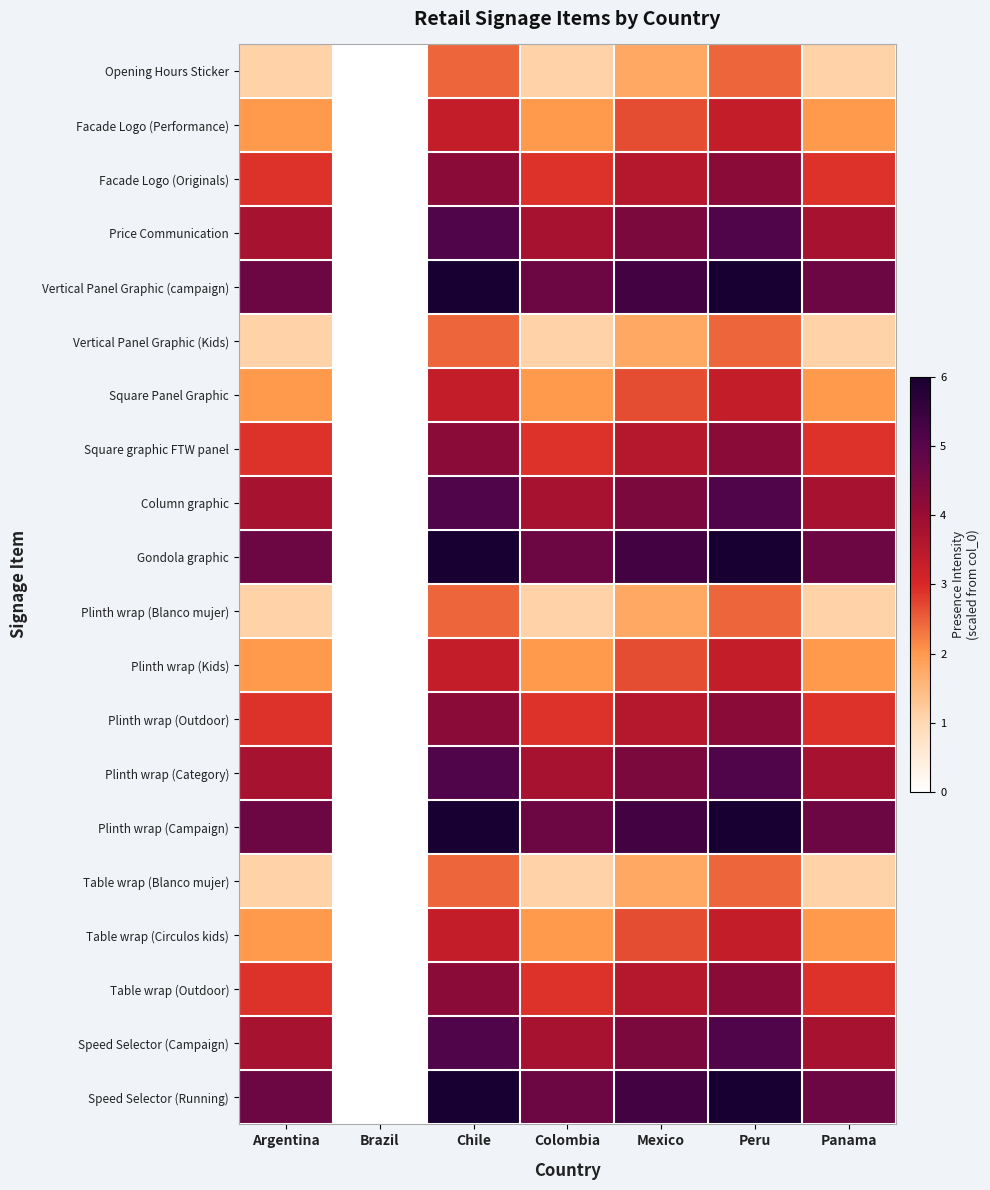

What is the spread (max minus min) of values at Mexico?

3.6